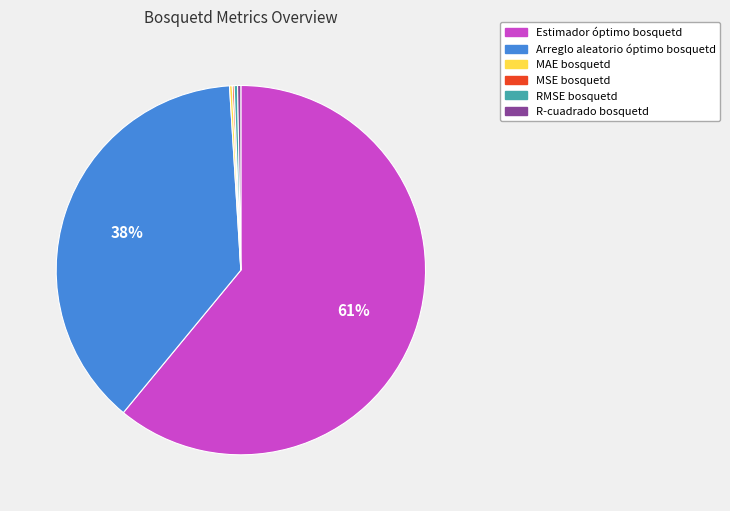

What is the majority slice?

Estimador óptimo bosquetd